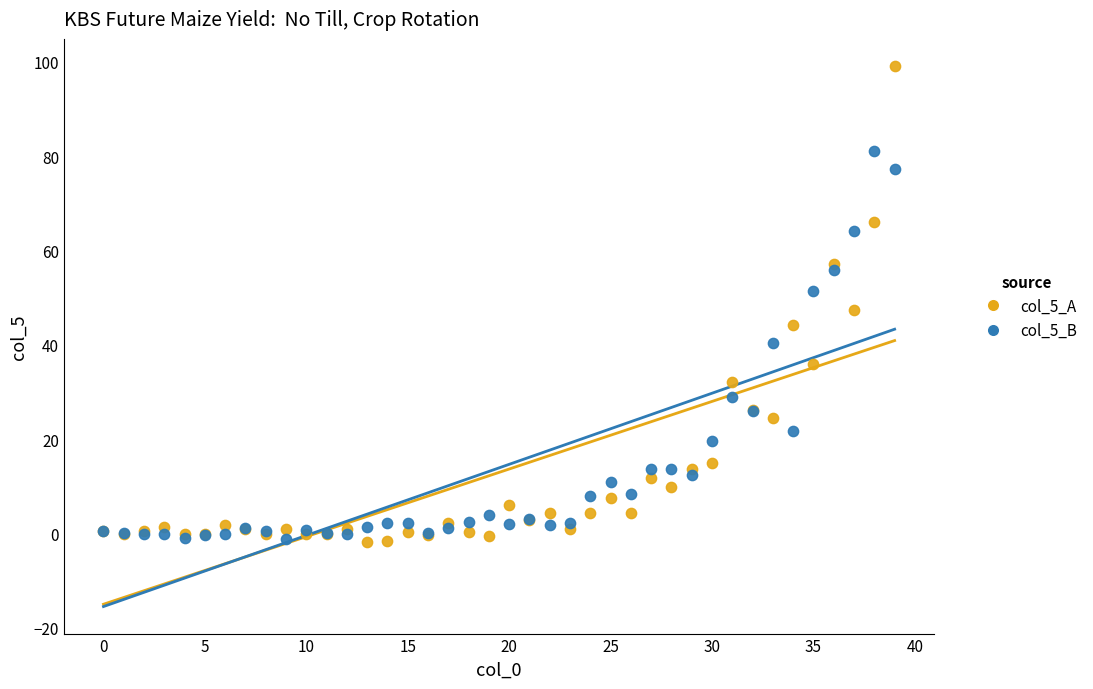

Which series contains the highest Y value?

col_5_A